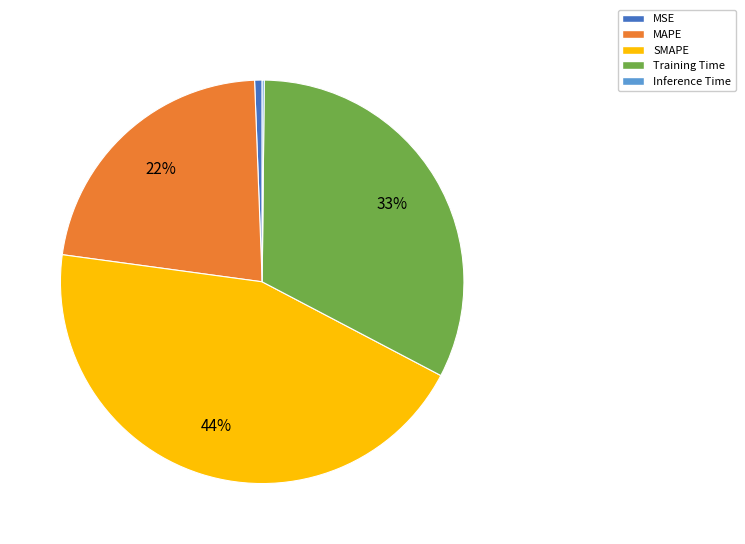

Does any single category account for the majority?

No